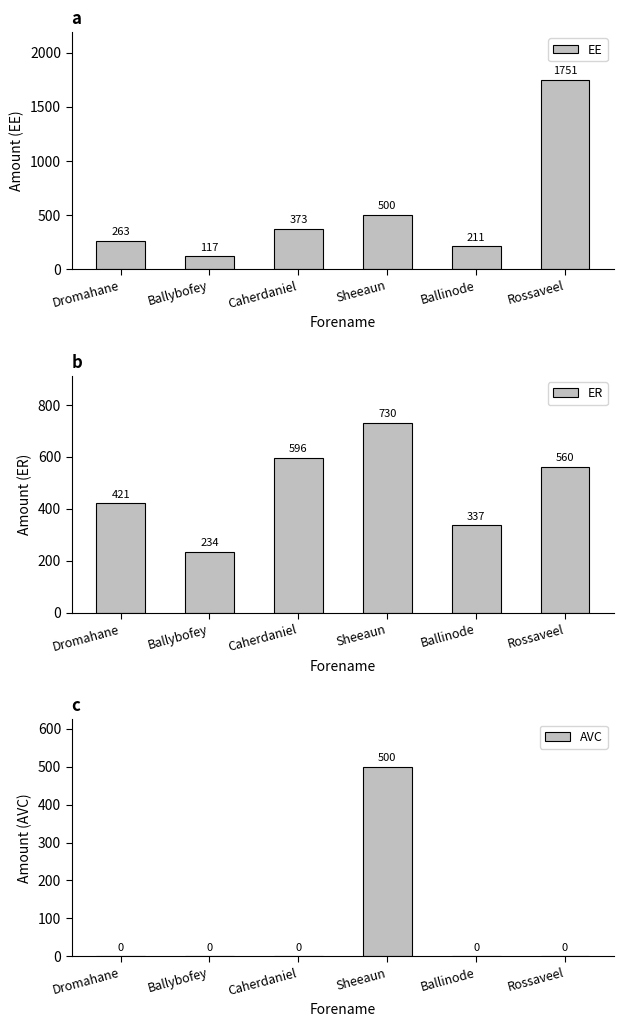

The value of EE at Sheeaun is 500.0. True or false?

True